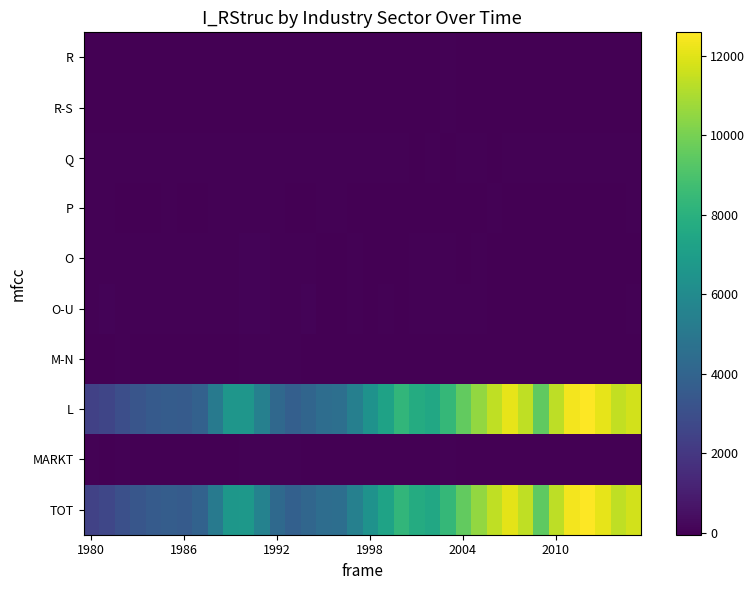

What is the maximum value shown in the chart?

12585